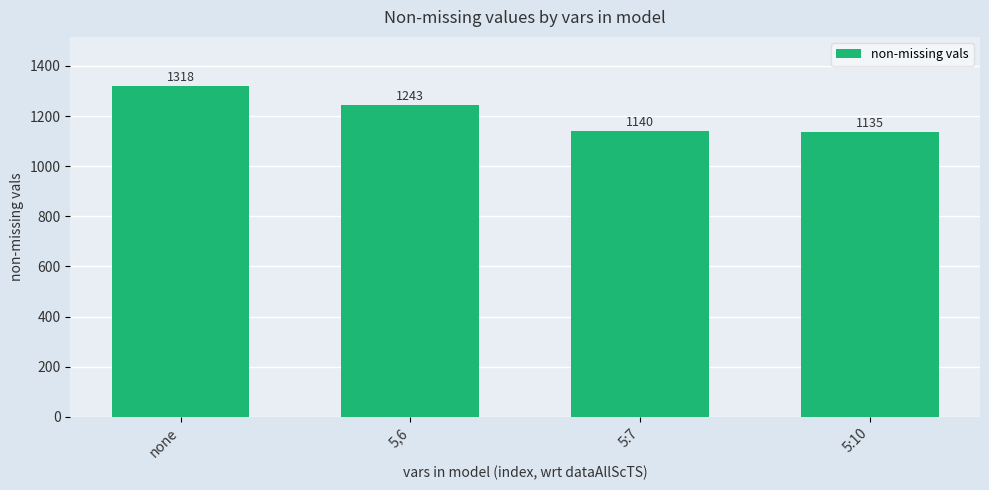

Reading right to left, extract all data points from this chart.

1135	1140	1243	1318